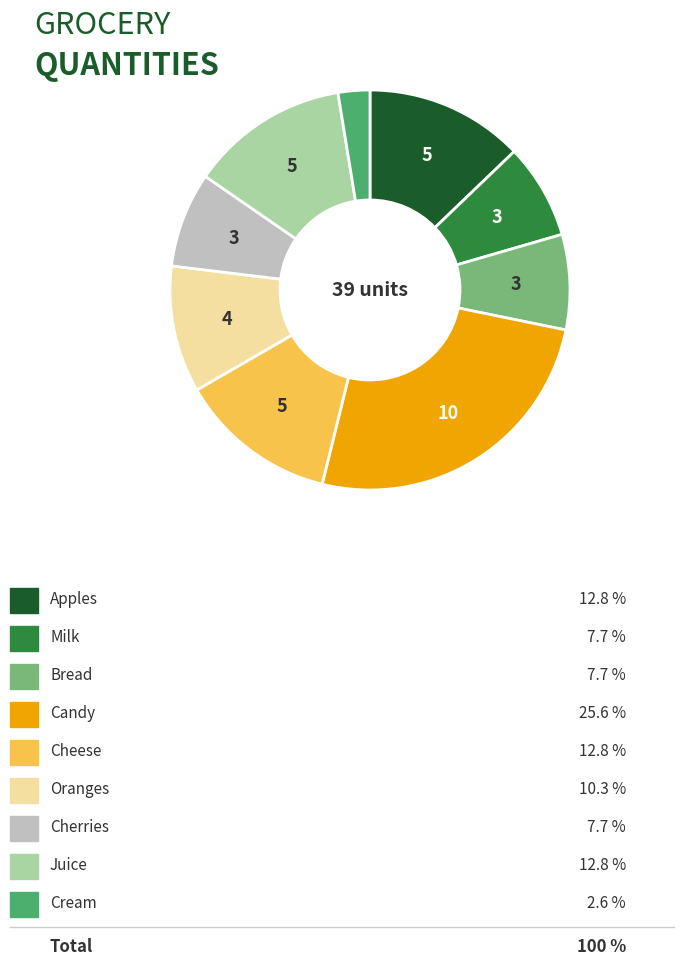

Does any single category account for the majority?

No